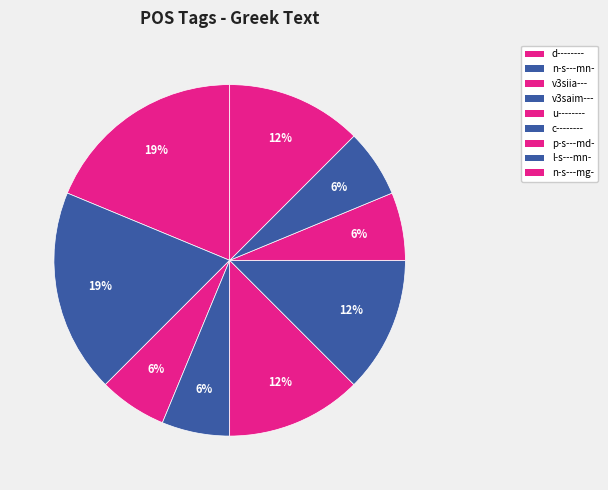

What is the largest slice in the pie chart?

d--------